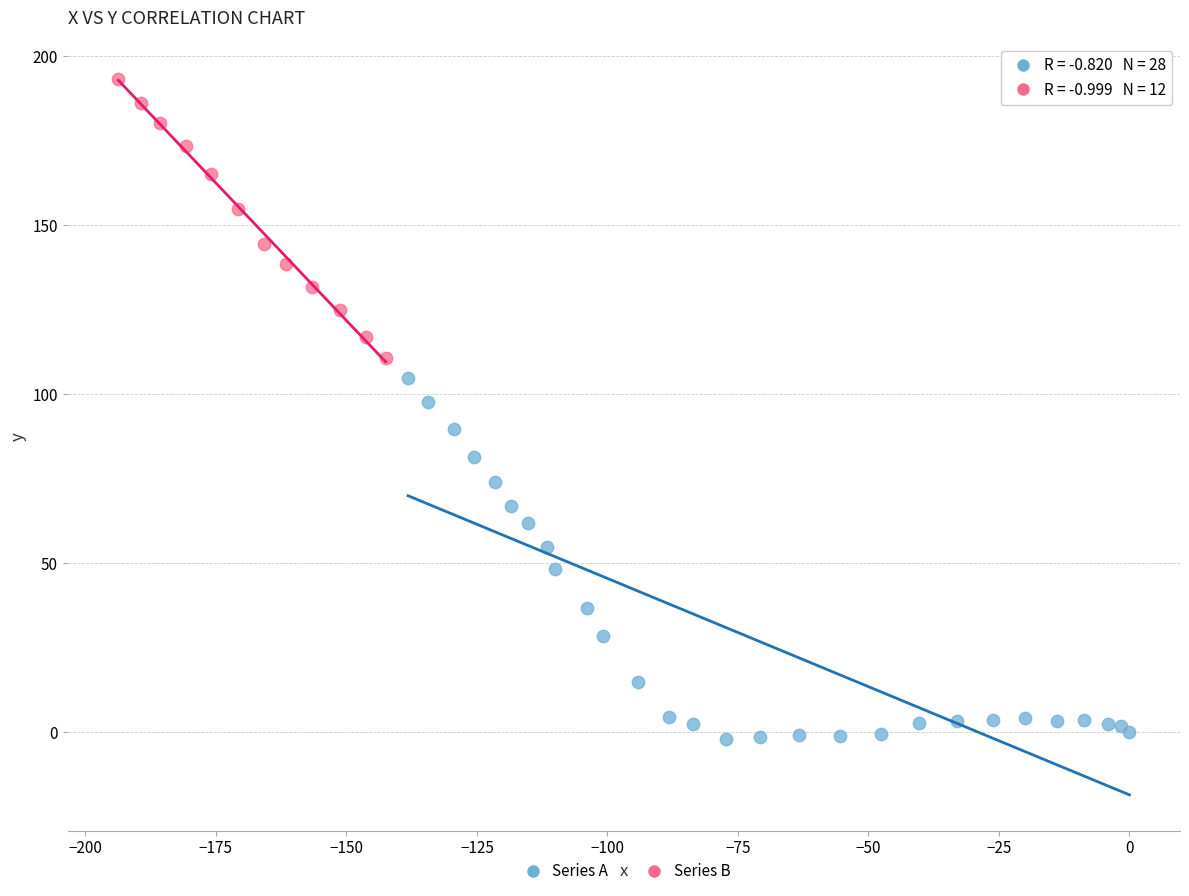

What are all the series names shown in the legend?

Series A, Series B